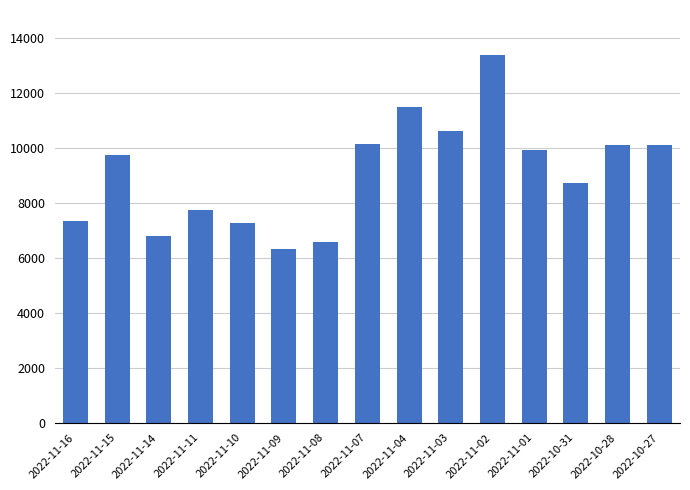

The value at 2022-11-08 is 6565. True or false?

True